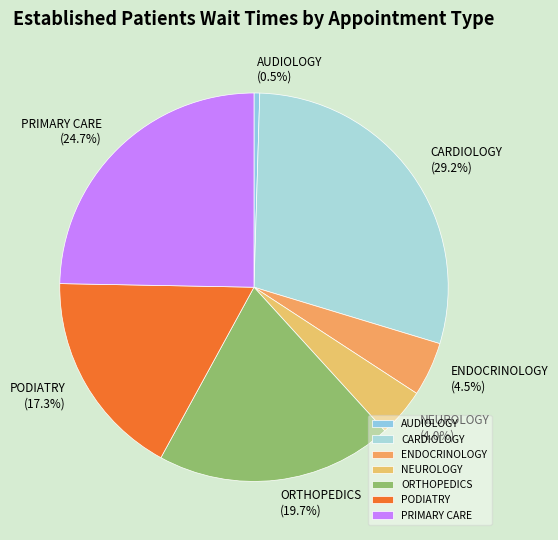

To the nearest percent, what is the difference between the ENDOCRINOLOGY and PRIMARY CARE slice percentages?

20%